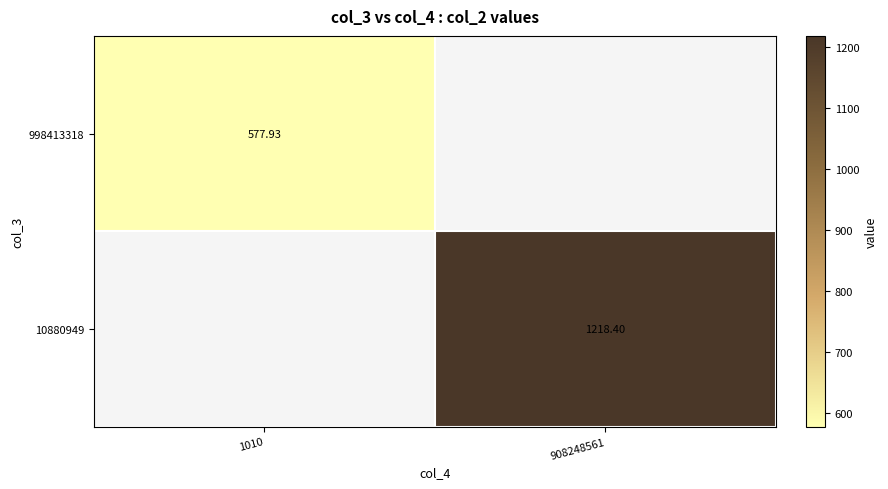

Rank the categories by 10880949 value from lowest to highest.

1010, 908248561